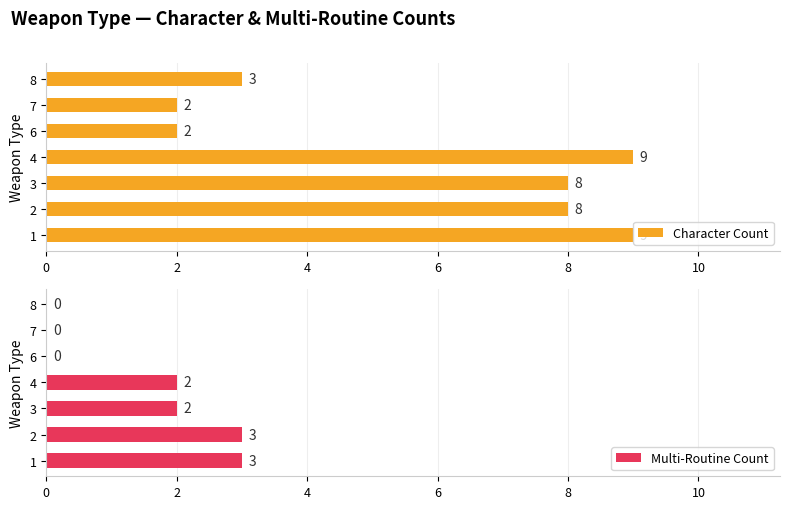

Is it true that Character Count equals 3 at 8?

True